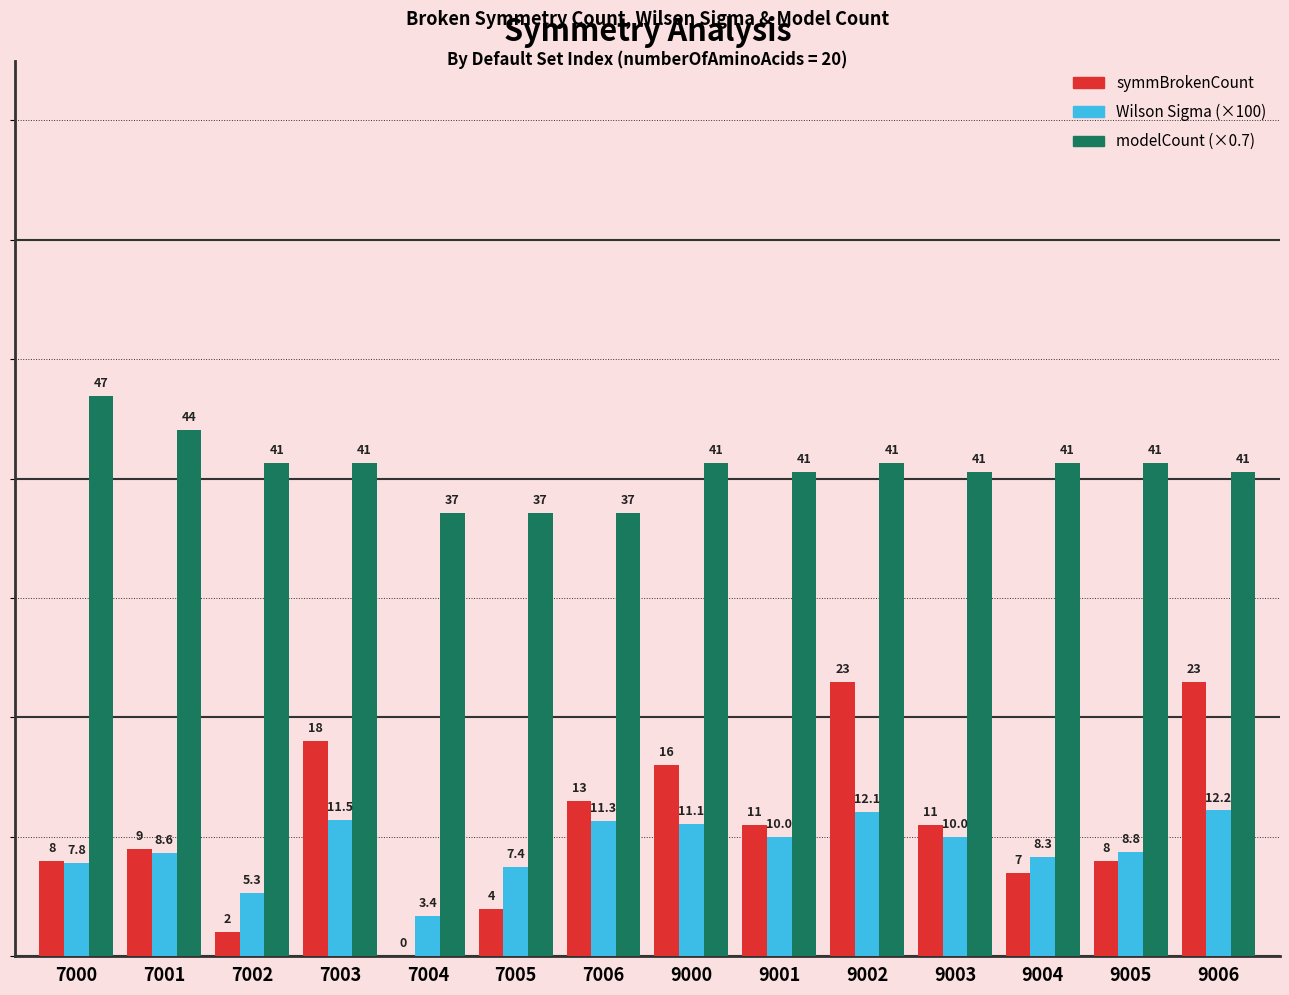

Which series has the widest spread of values?

symmBrokenCount